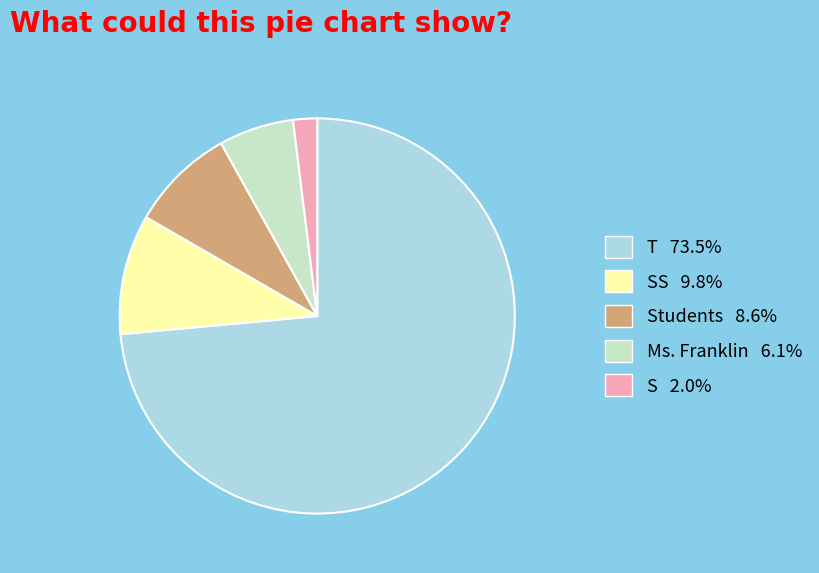

Does any single category account for the majority?

Yes